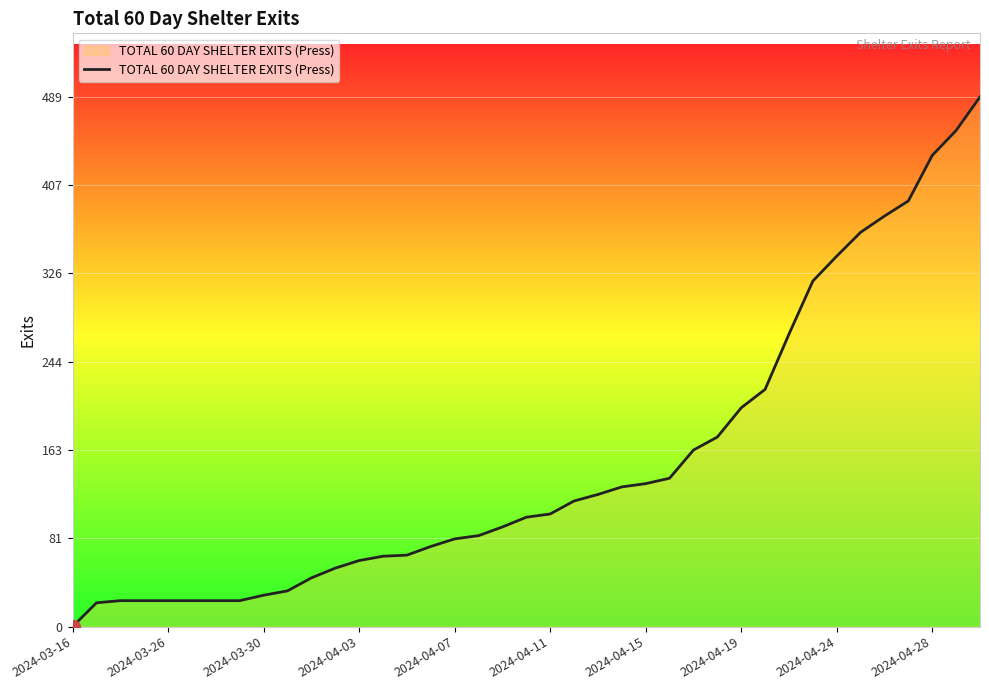

True or false: the data shows 24 at 2024-03-26.

True